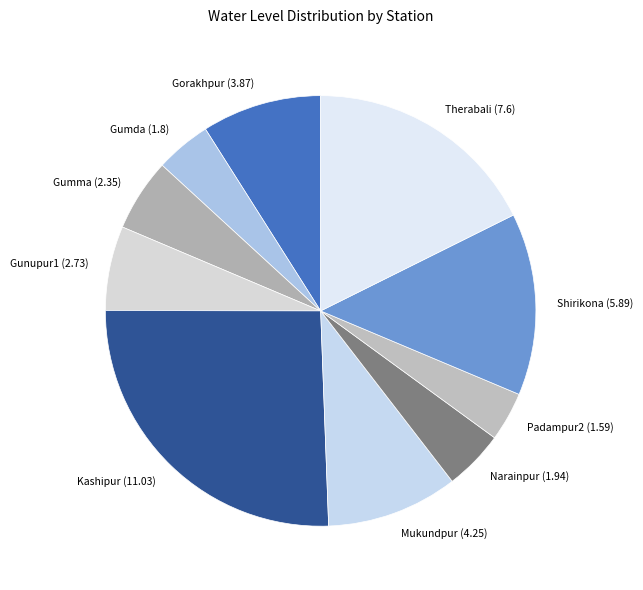

Is it true that Gorakhpur (3.87) is 9% of the pie?

True